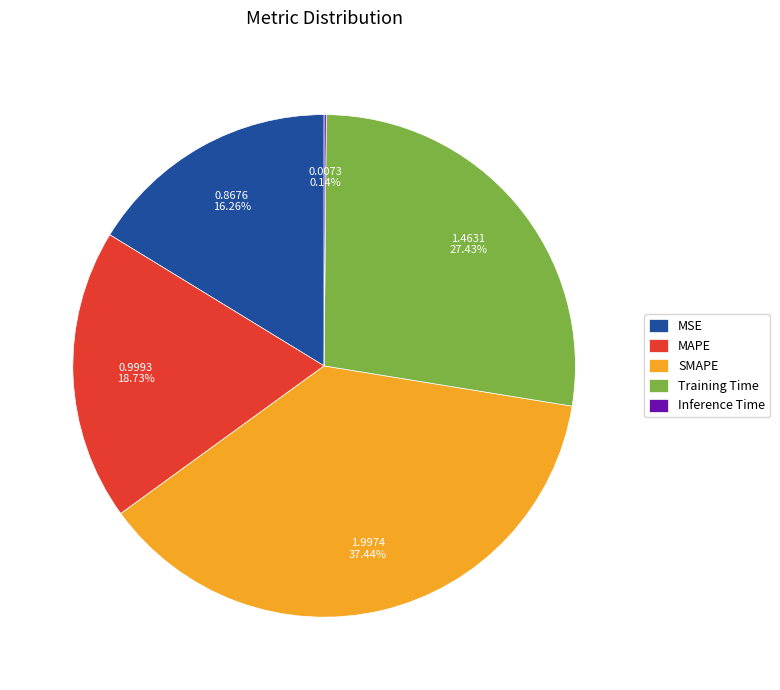

Which category has the biggest portion of the pie?

SMAPE